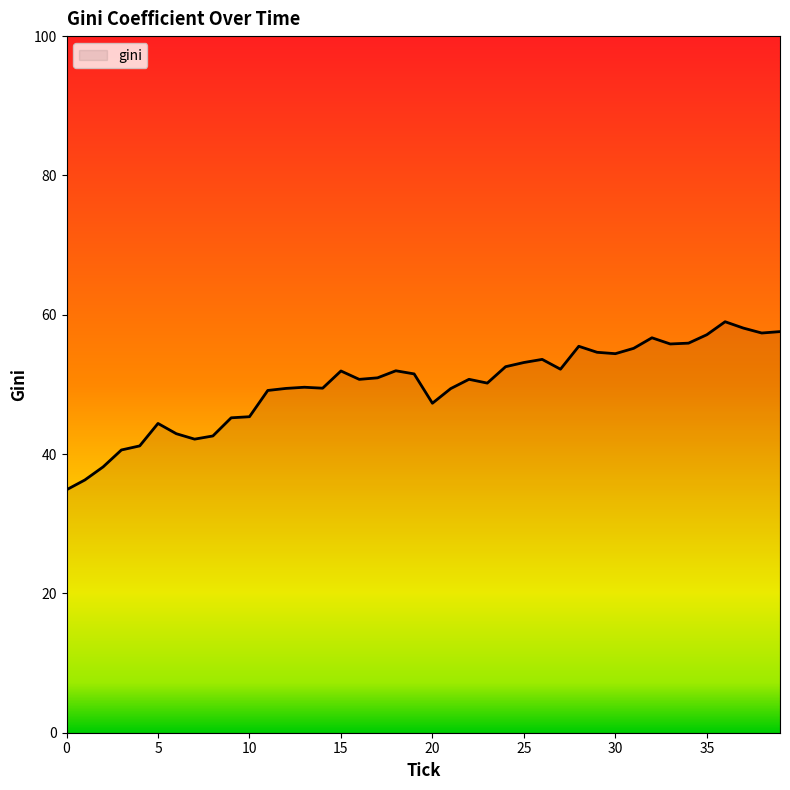

What is the minimum value shown in the chart?

34.9